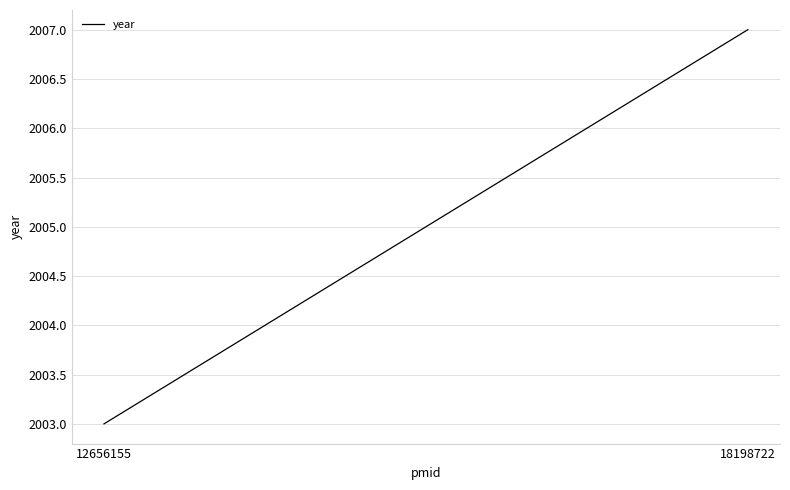

Reading left to right, extract all data points from this chart.

2003	2007